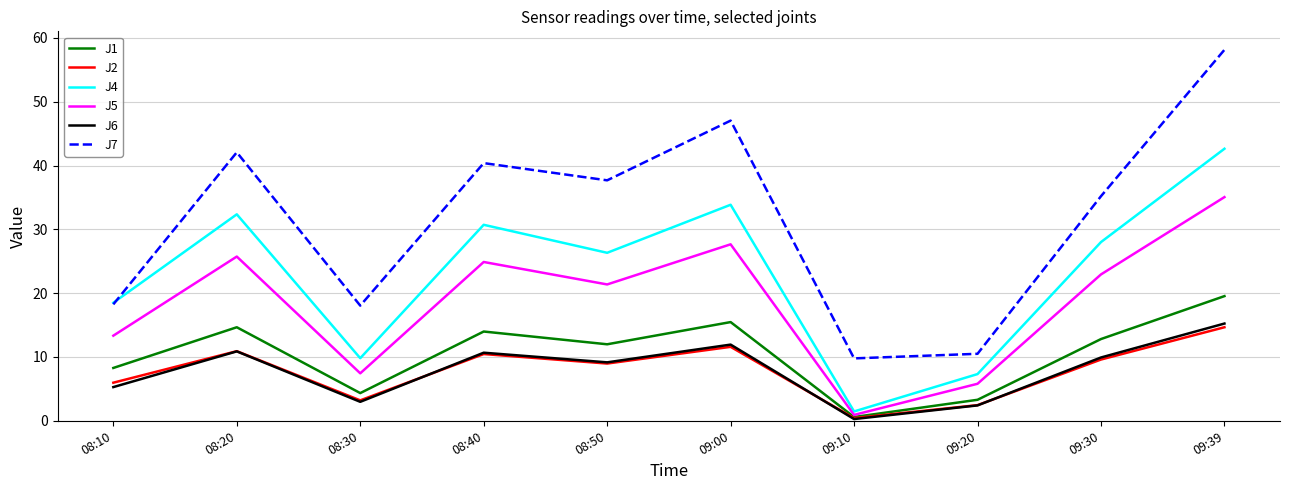

Which series changed the most between 08:40 and 09:30?

J7